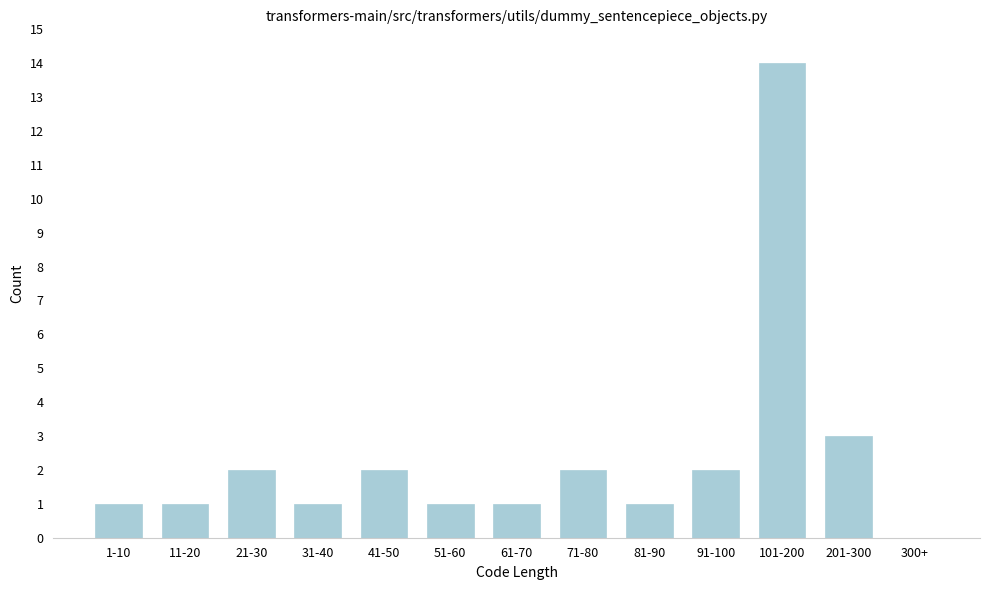

Reading left to right, what are all the values shown in this chart?

1-10=1	11-20=1	21-30=2	31-40=1	41-50=2	51-60=1	61-70=1	71-80=2	81-90=1	91-100=2	101-200=14	201-300=3	300+=0